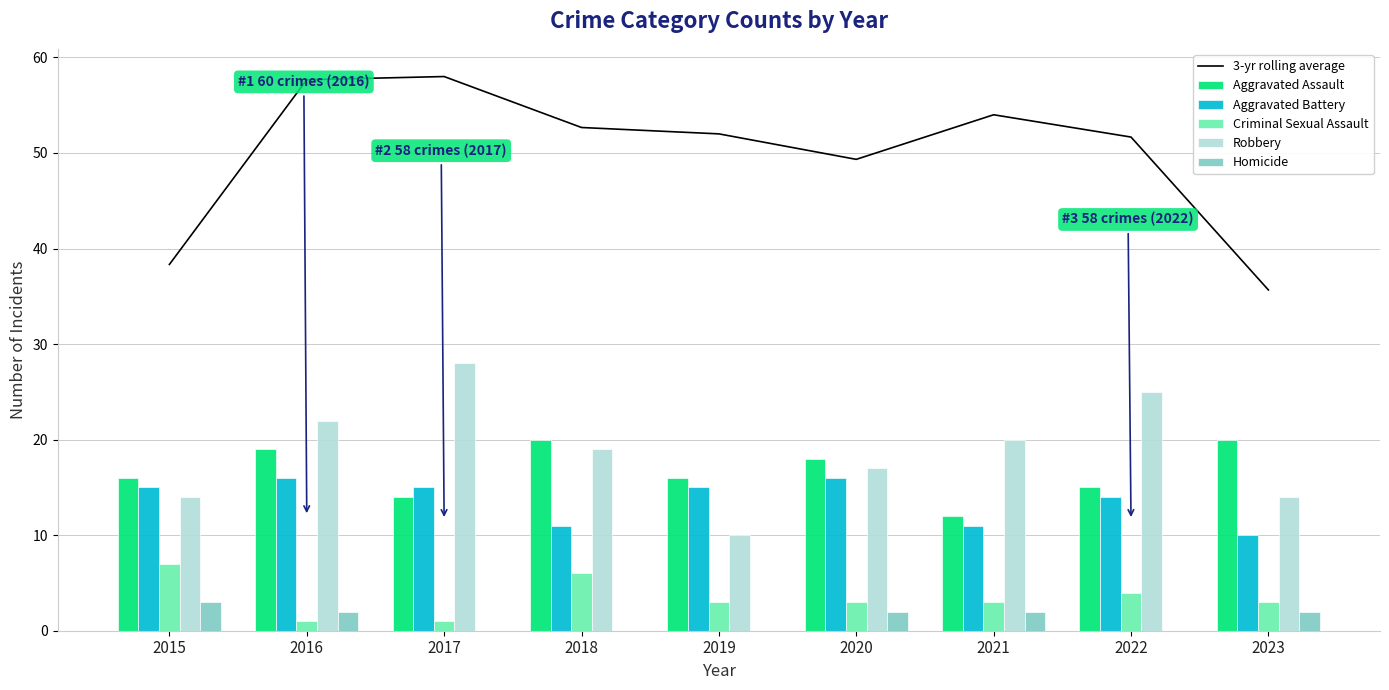

How many data points in Robbery are above 19?

4